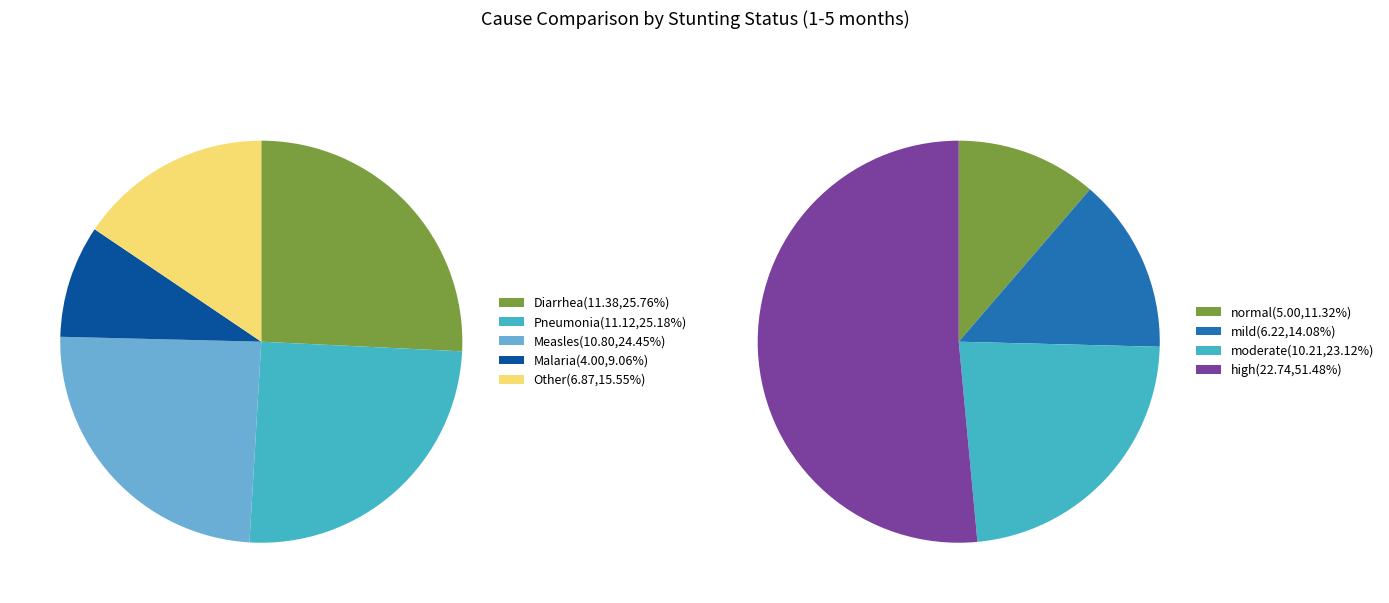

Is there a majority slice in this chart?

Yes